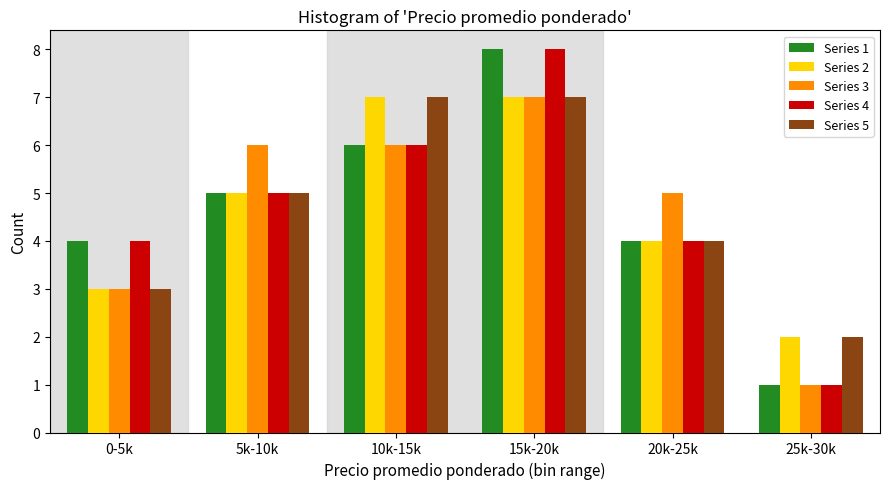

Reading right to left, what are all the values shown in this chart?

Series 1: 25k-30k=1	20k-25k=4	15k-20k=8	10k-15k=6	5k-10k=5	0-5k=4
Series 2: 25k-30k=2	20k-25k=4	15k-20k=7	10k-15k=7	5k-10k=5	0-5k=3
Series 3: 25k-30k=1	20k-25k=5	15k-20k=7	10k-15k=6	5k-10k=6	0-5k=3
Series 4: 25k-30k=1	20k-25k=4	15k-20k=8	10k-15k=6	5k-10k=5	0-5k=4
Series 5: 25k-30k=2	20k-25k=4	15k-20k=7	10k-15k=7	5k-10k=5	0-5k=3